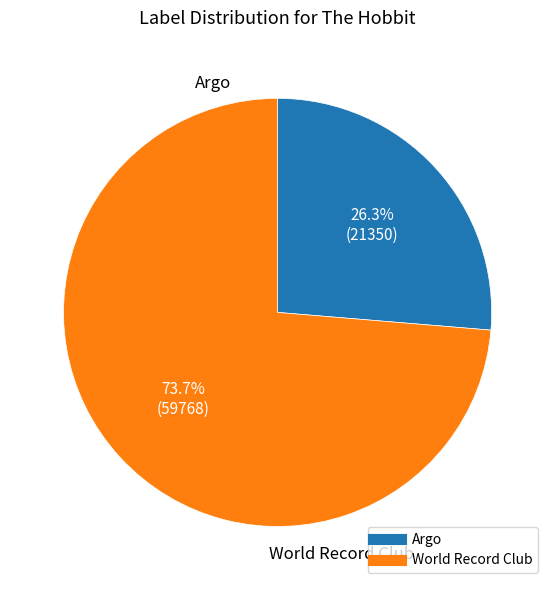

Does any single category account for the majority?

Yes